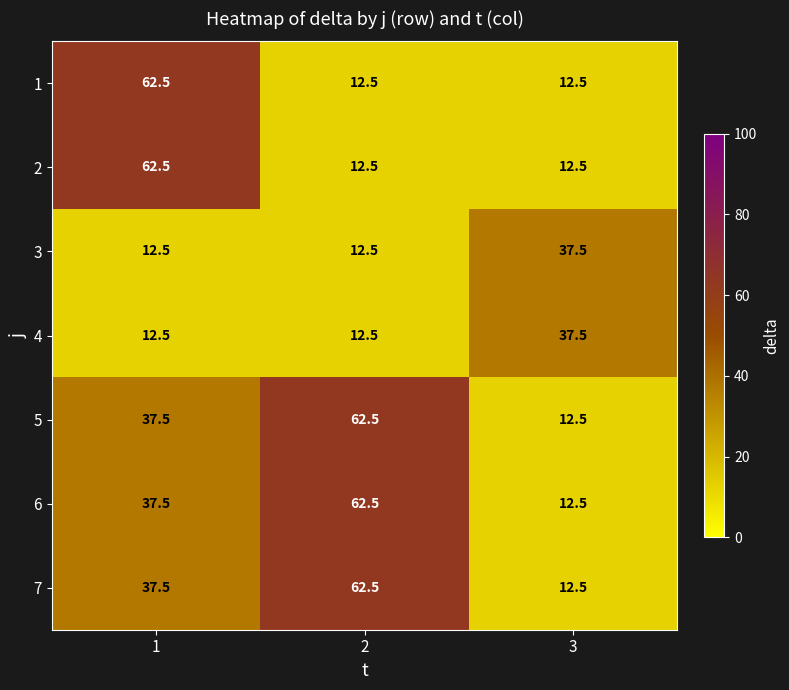

What is the average value of the 3 series?

20.8